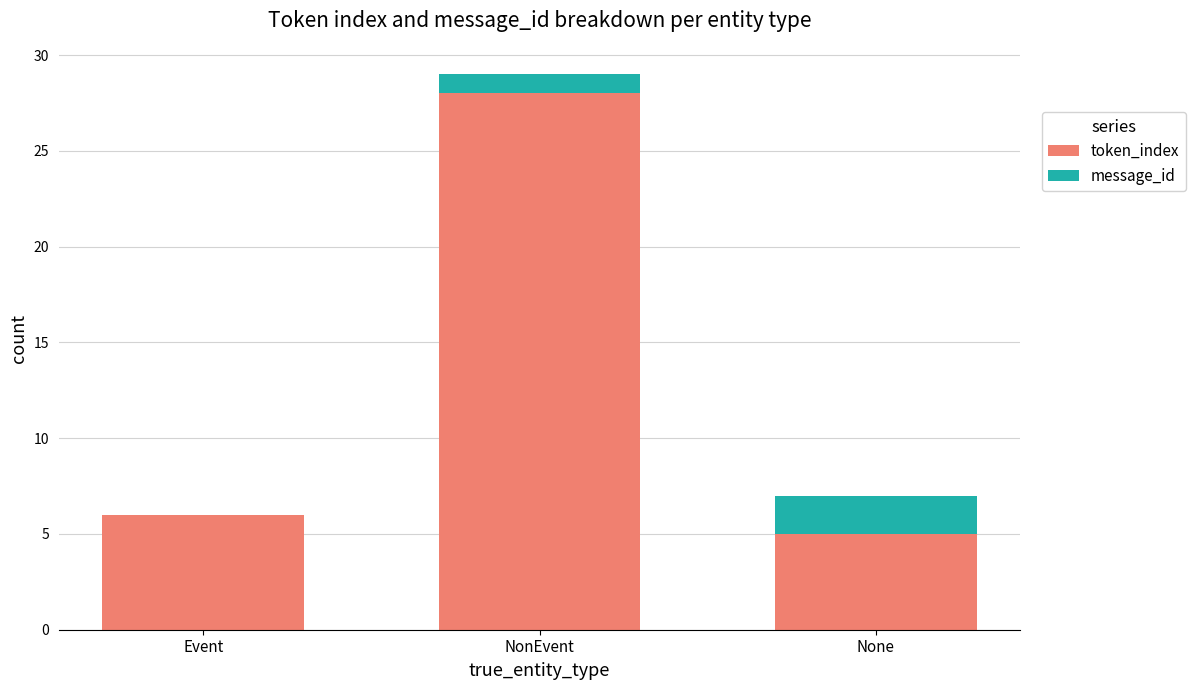

True or false: token_index has a value of 40 at NonEvent.

False